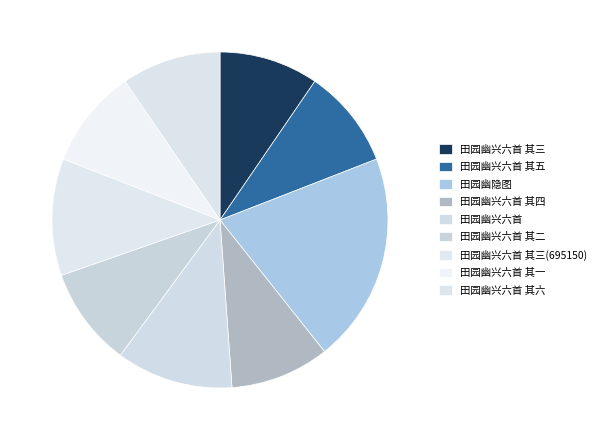

Combined, what portion of the pie is 田园幽兴六首 其六 and 田园幽兴六首 其二?

19.1%